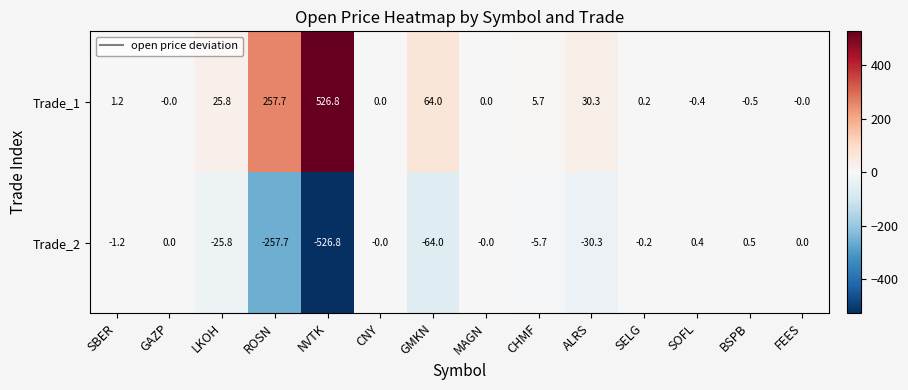

What is the spread (max minus min) of values at CHMF?

11.4